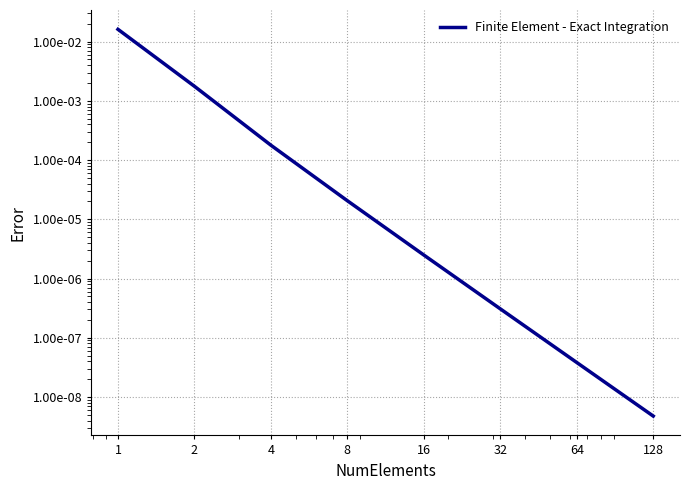

List the labels in order of value, smallest first.

128, 64, 32, 16, 8, 4, 2, 1